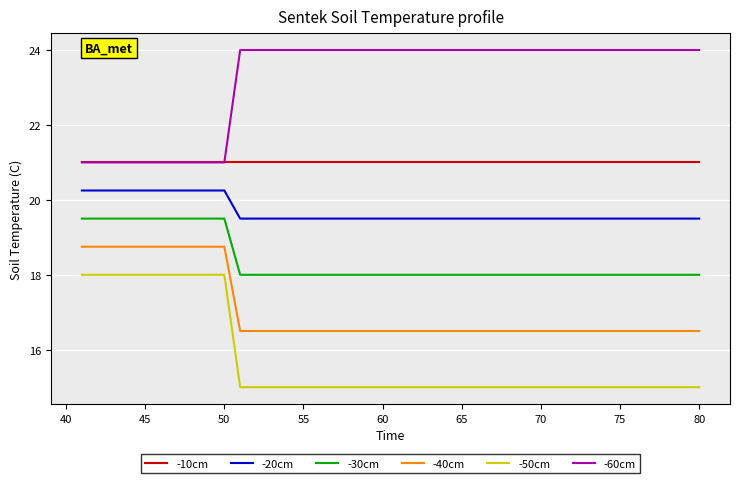

What is the greatest value displayed?

24.0